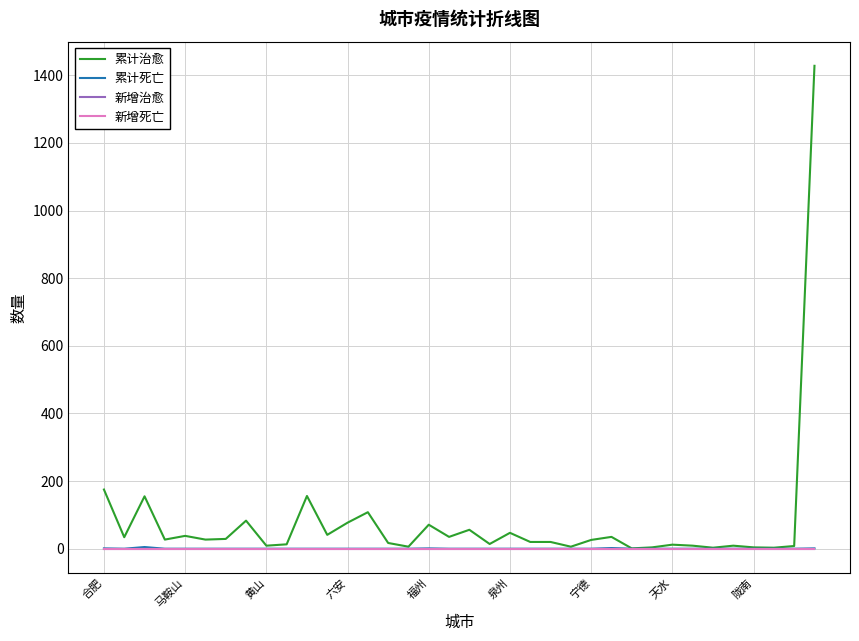

Does the chart display data point markers on the line(s)?

No